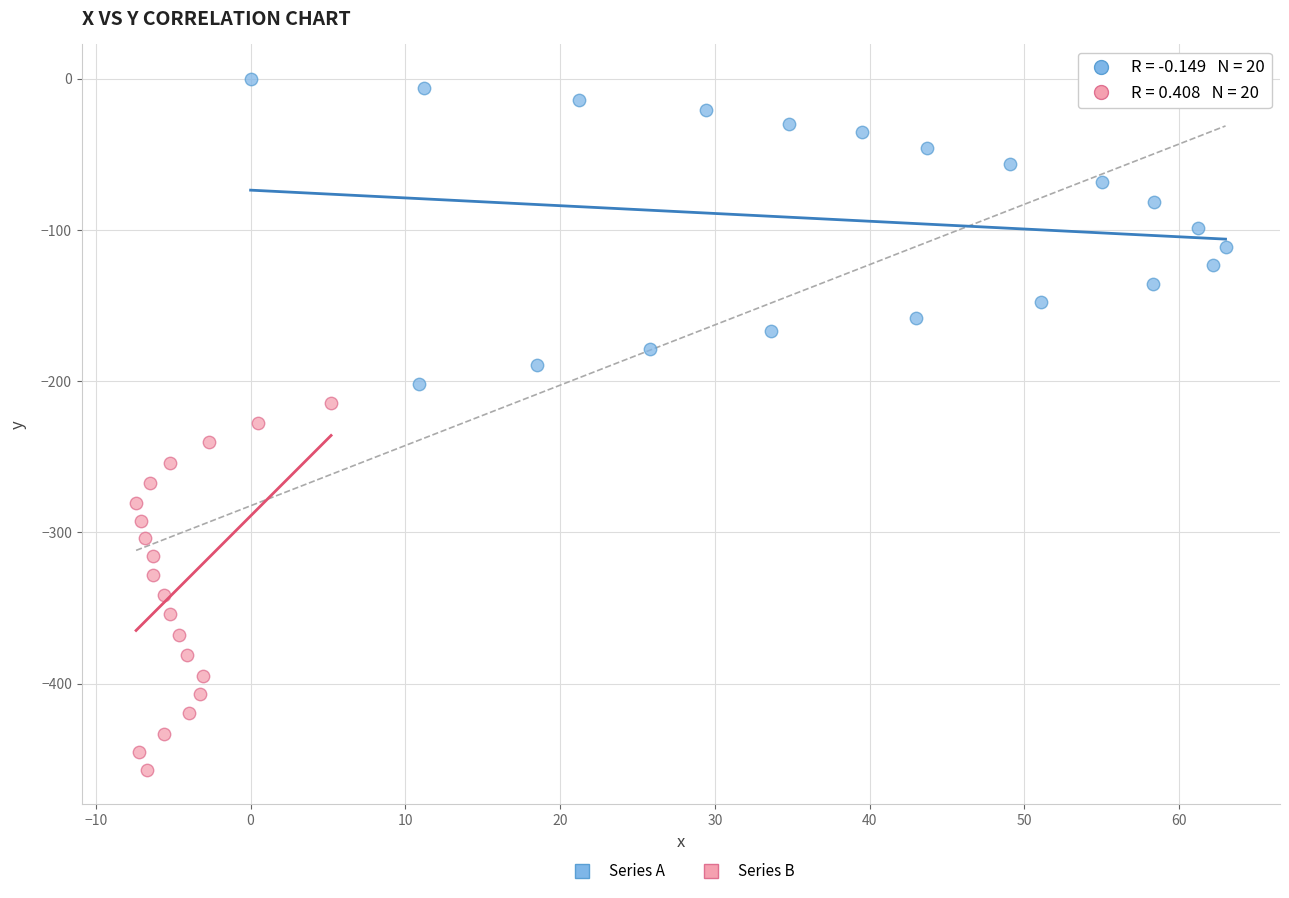

Which series reaches the minimum Y coordinate?

Series B